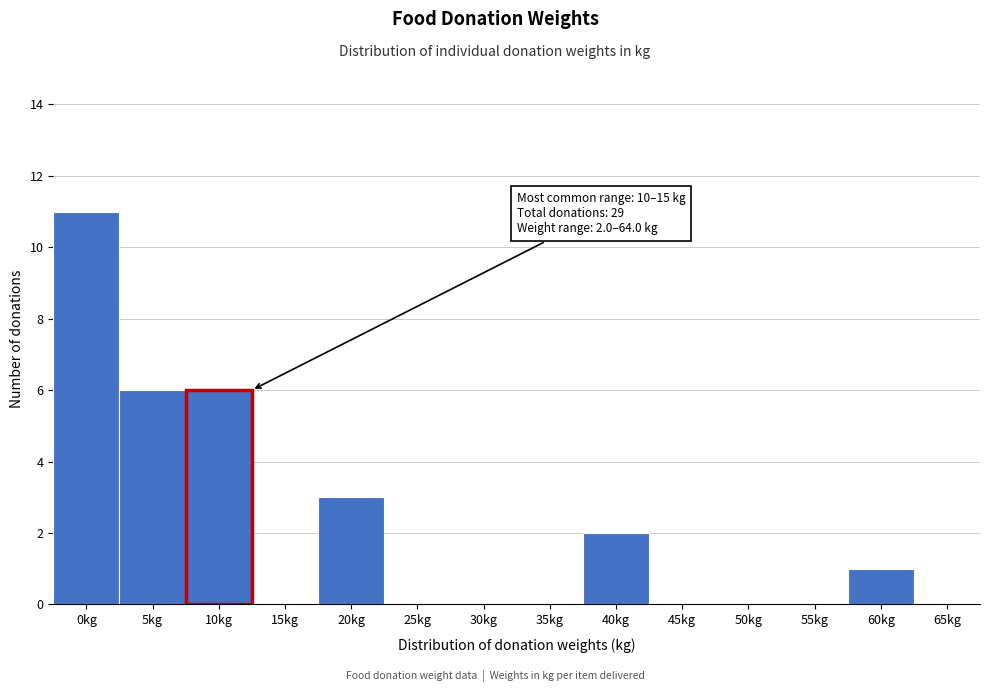

Reading right to left, transcribe all the data shown in this chart.

65kg=0	60kg=1	55kg=0	50kg=0	45kg=0	40kg=2	35kg=0	30kg=0	25kg=0	20kg=3	15kg=0	10kg=6	5kg=6	0kg=11